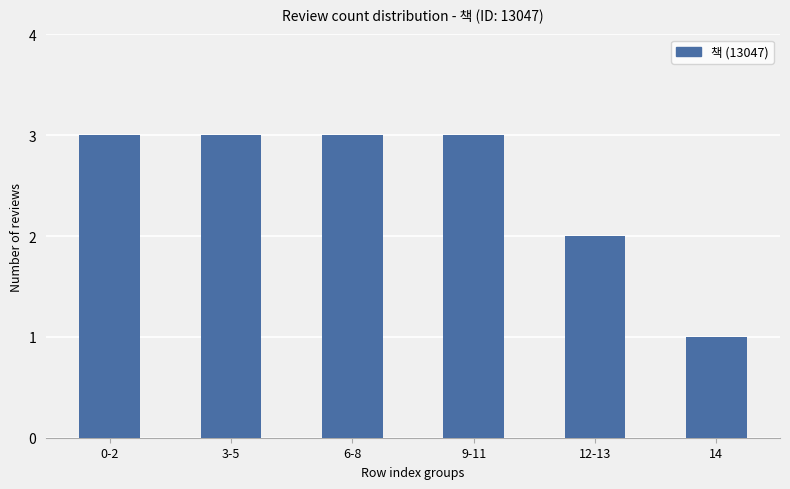

Between 14 and 9-11, which is larger?

9-11